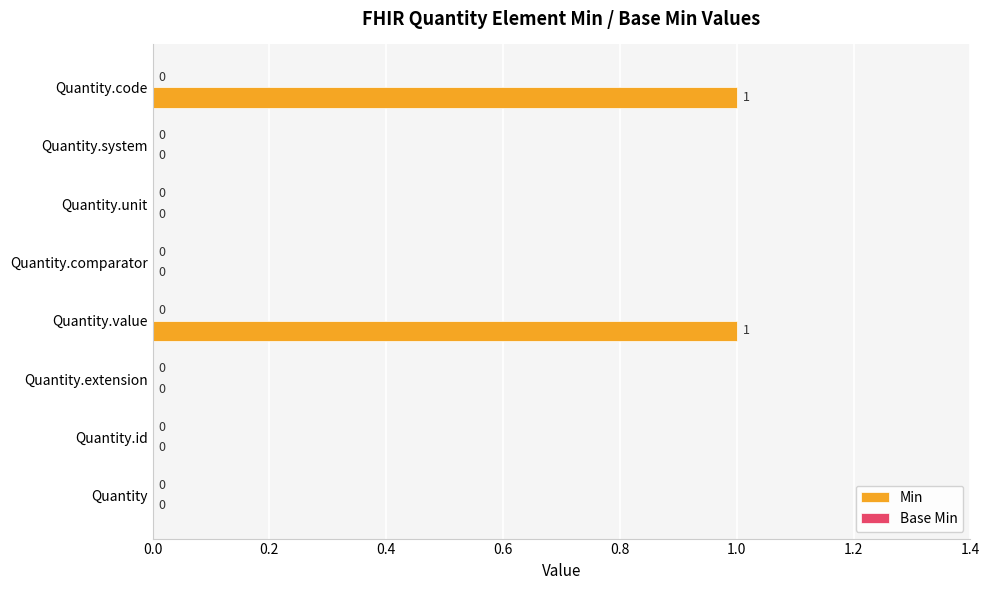

What is the change in value from Quantity to Quantity.value?

+1